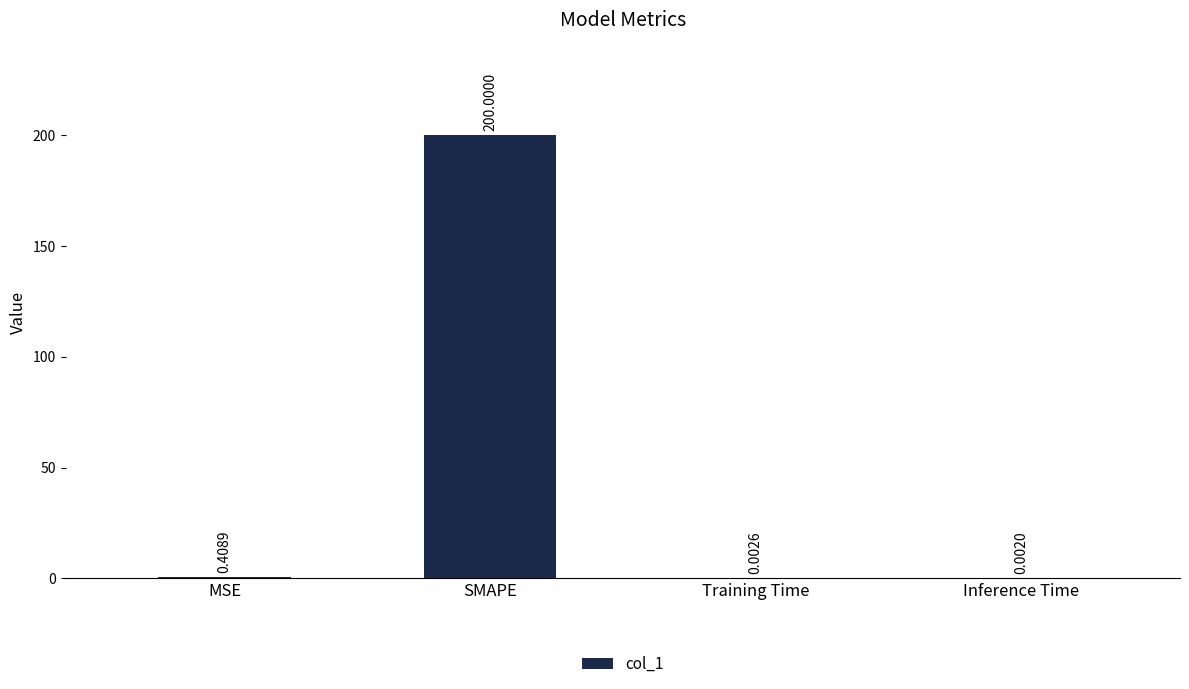

What is the change in value from SMAPE to Inference Time?

-200.0